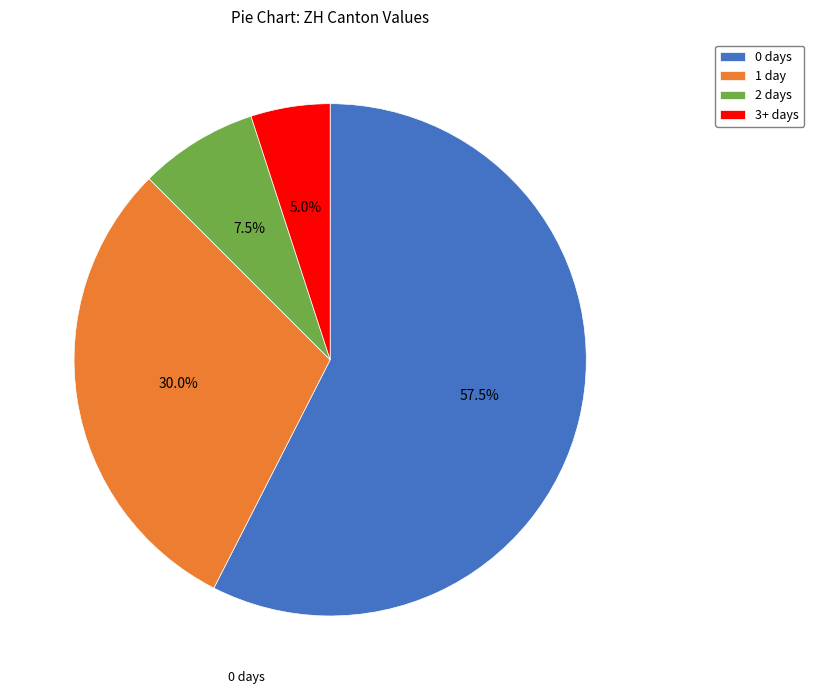

Count the number of slices in the pie.

4